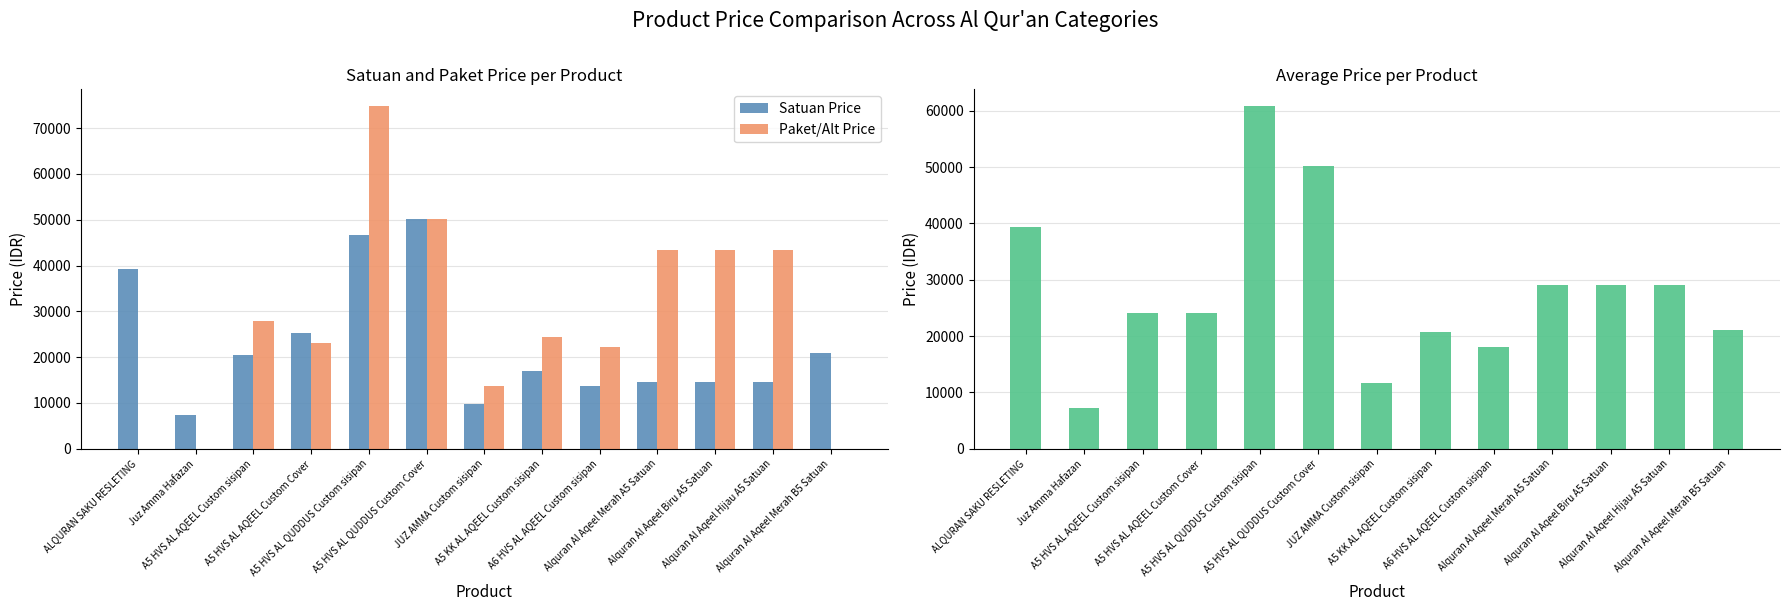

At Alquran Al Aqeel Biru A5 Satuan, list the series in order from largest to smallest.

Paket/Alt Price, Avg Price, Satuan Price